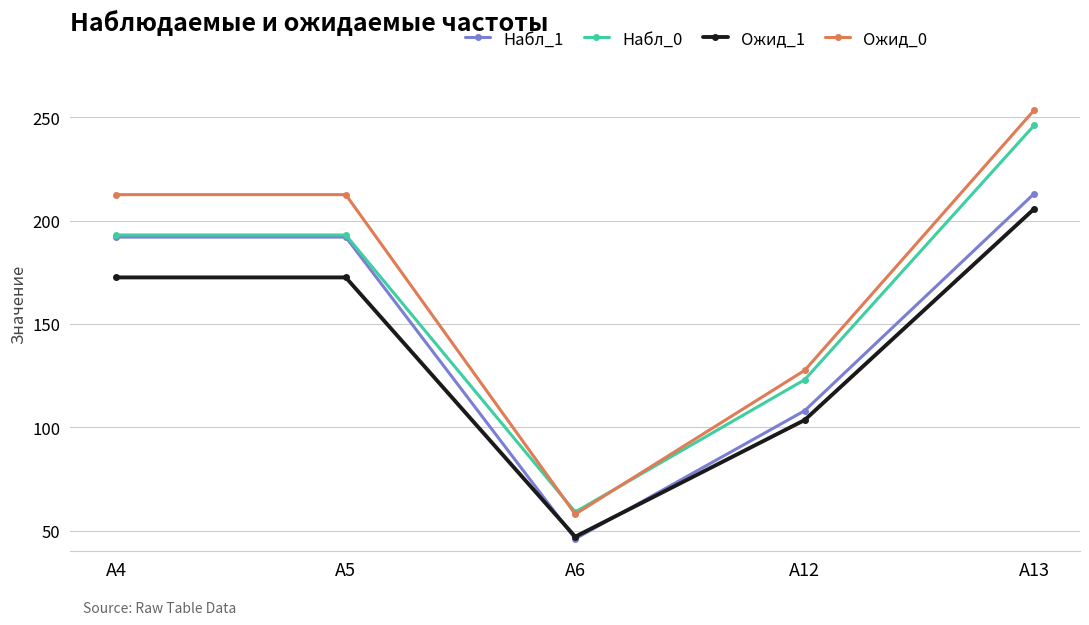

How many data points in Набл_0 are less than 193?

2